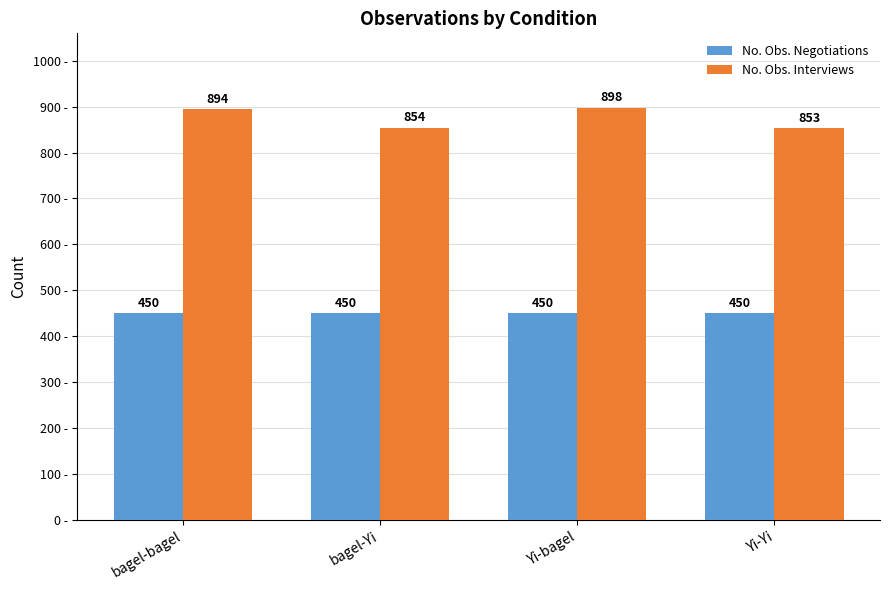

What is the spread (max minus min) of values at bagel-bagel?

444